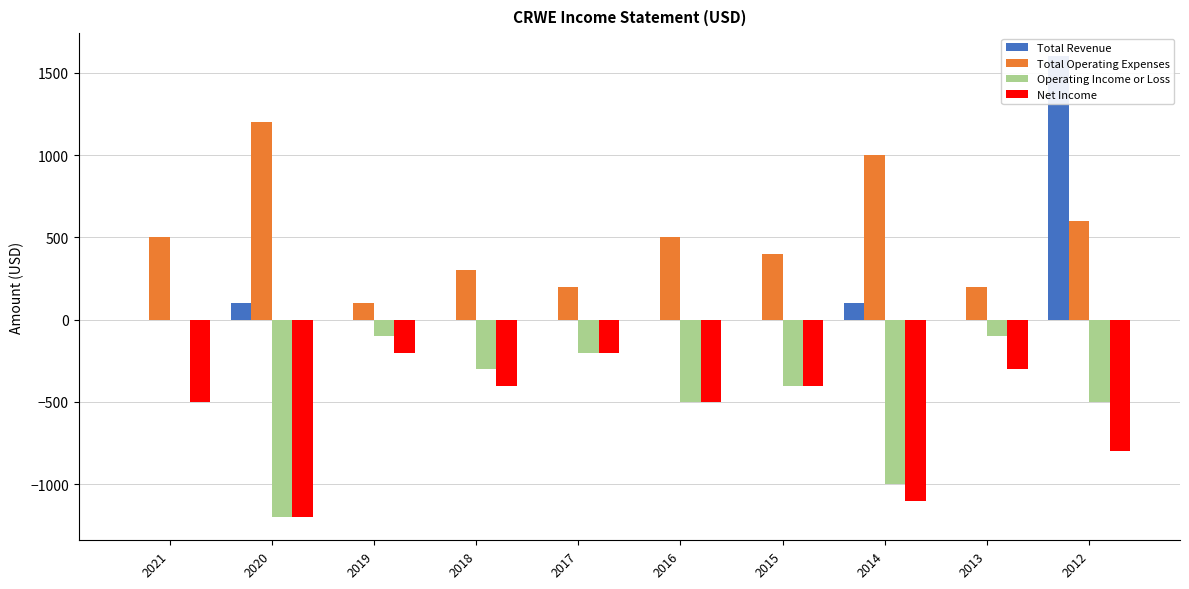

List the labels in order of Total Operating Expenses value, smallest first.

2019, 2017, 2013, 2018, 2015, 2021, 2016, 2012, 2014, 2020